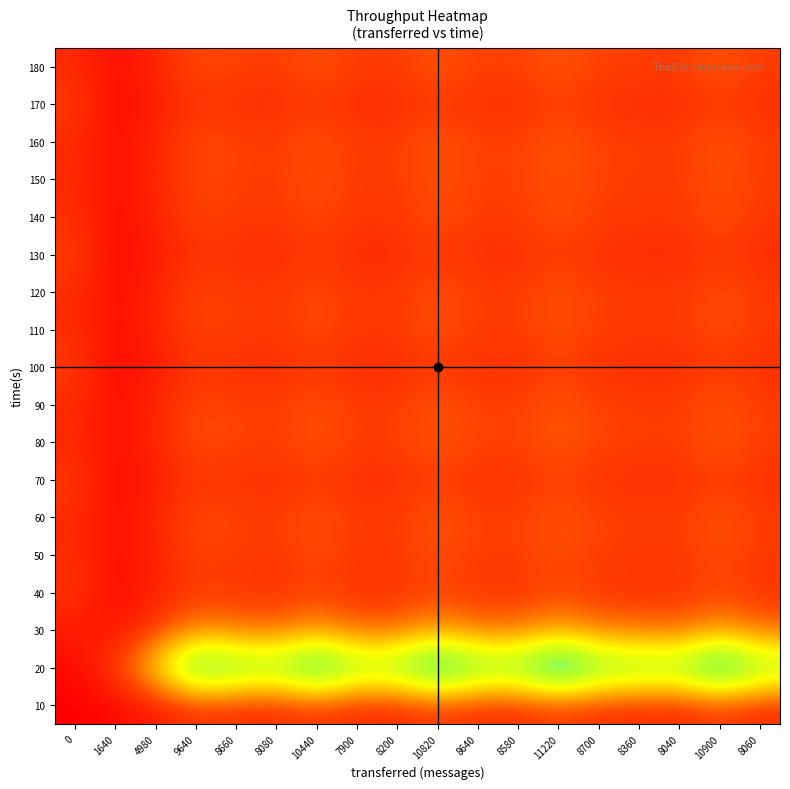

How many distinct data groups are displayed?

18